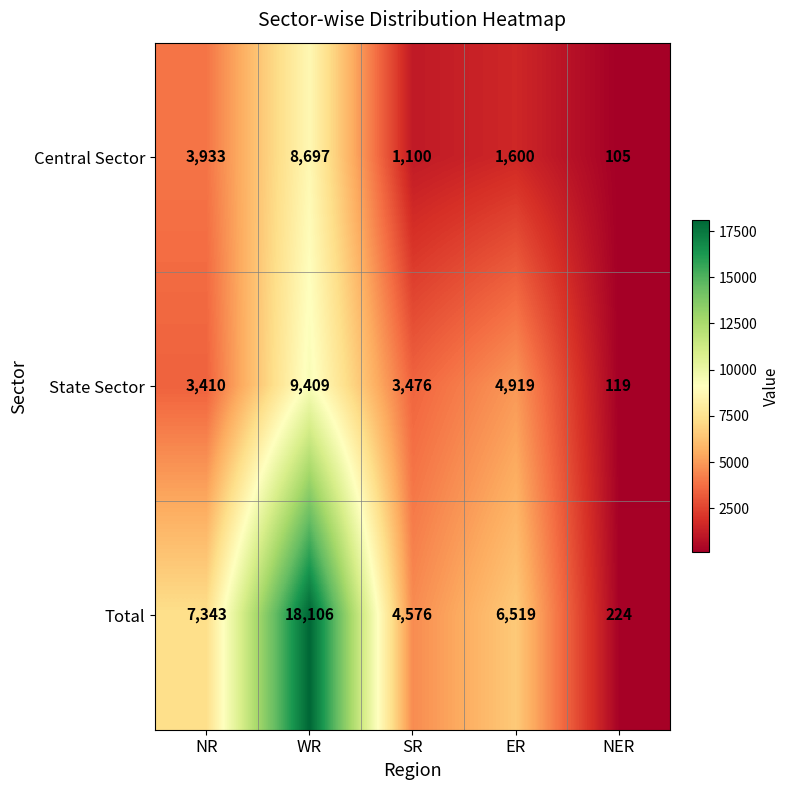

Which series has the largest range (max minus min)?

Total